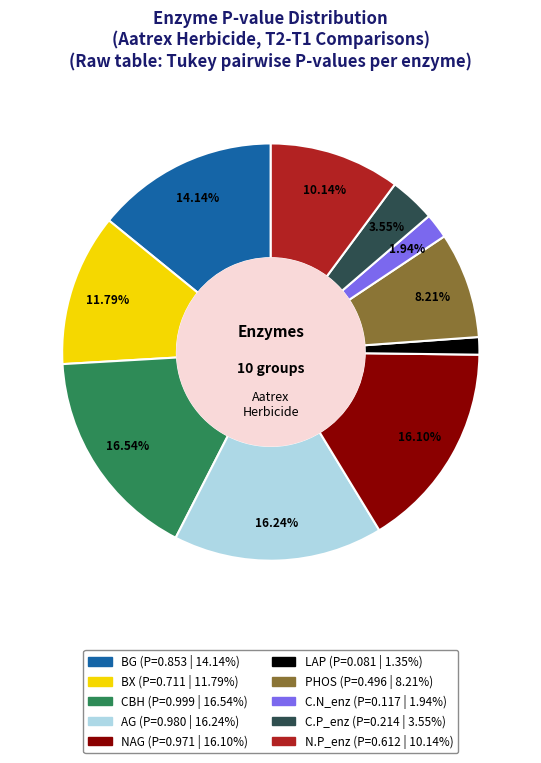

Which has a higher value, N.P_enz or C.N_enz?

N.P_enz